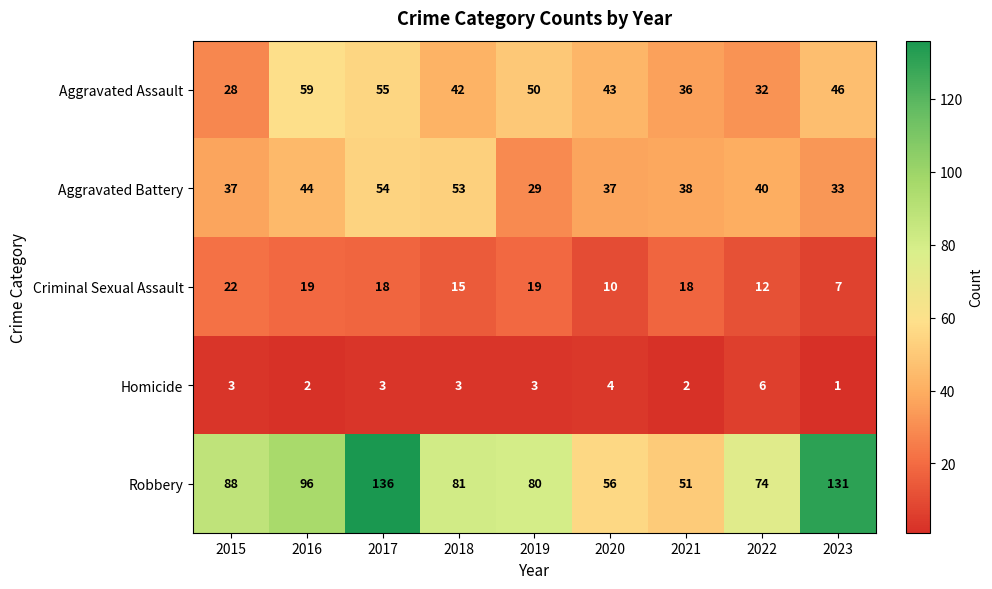

At which category is the sum across all series the highest?

2017